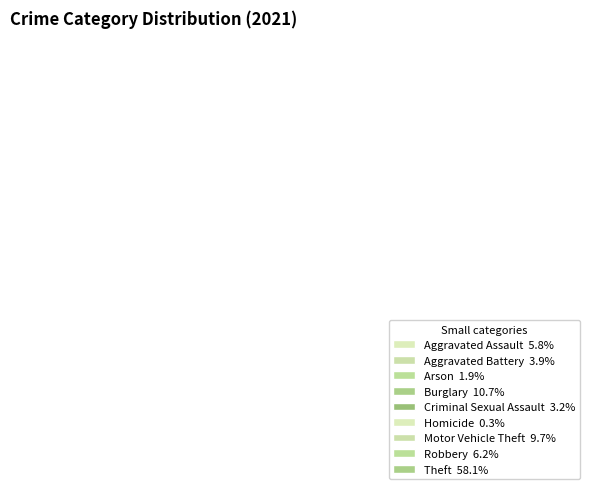

Do Criminal Sexual Assault and Theft together represent more than half of the pie?

Yes